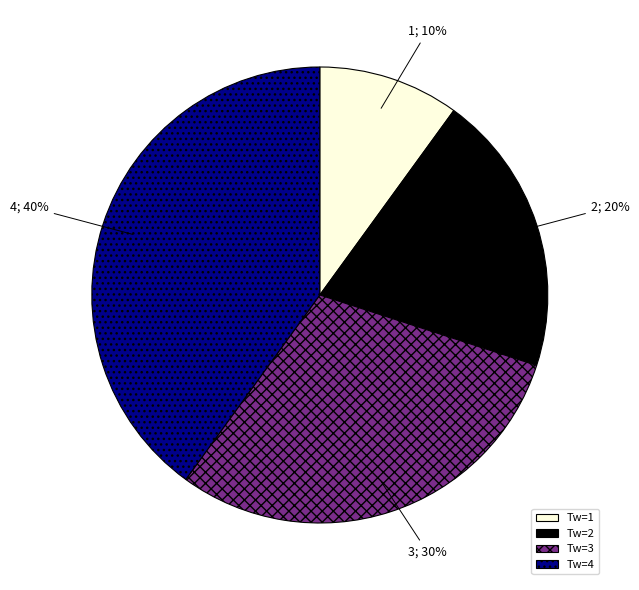

Count the number of slices in the pie.

4